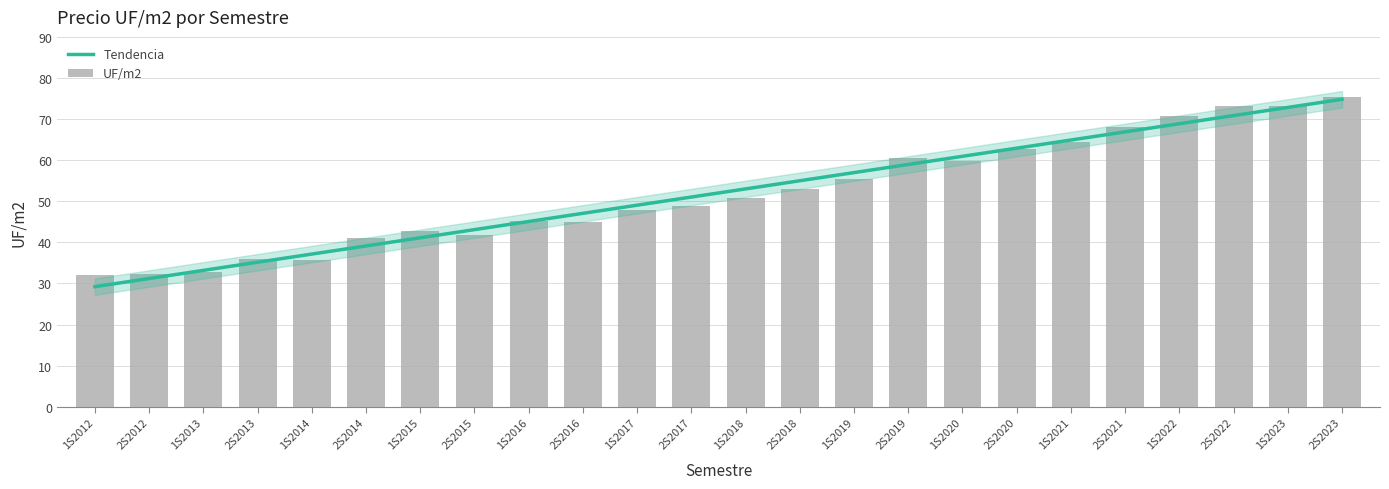

Reading left to right, what are all the values shown in this chart?

32.1	32.4	32.7	35.9	35.6	41.1	42.7	41.9	45.1	45.0	47.9	48.9	50.9	53.0	55.3	60.6	59.8	62.6	64.3	68.0	70.8	73.2	73.3	75.3